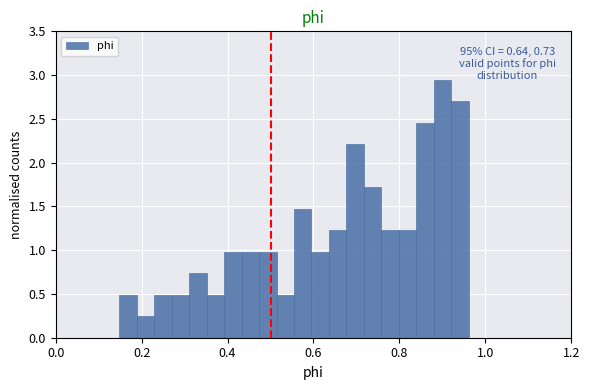

Around what value on the x-axis is the tallest bar? Give the approximate position of its centre, as read against the axis.

0.90